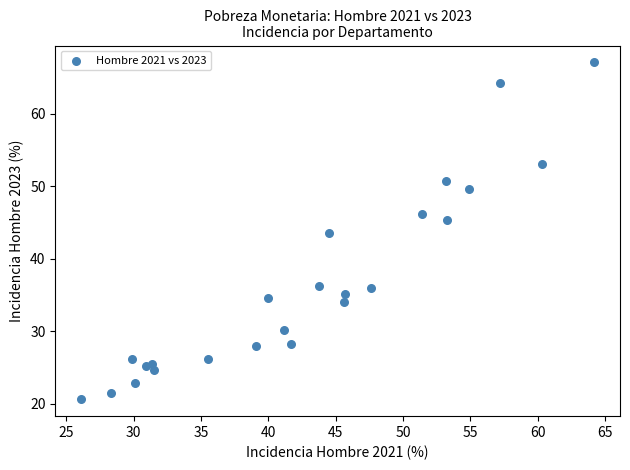

What is the range of X values (max minus min)?

38.1